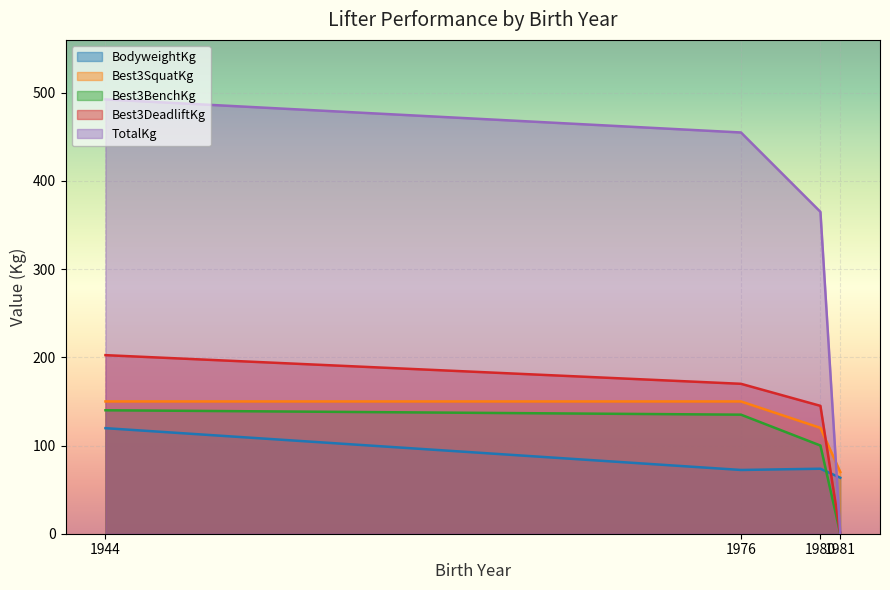

Between which two adjacent categories do BodyweightKg and Best3DeadliftKg first intersect?

1980 and 1981